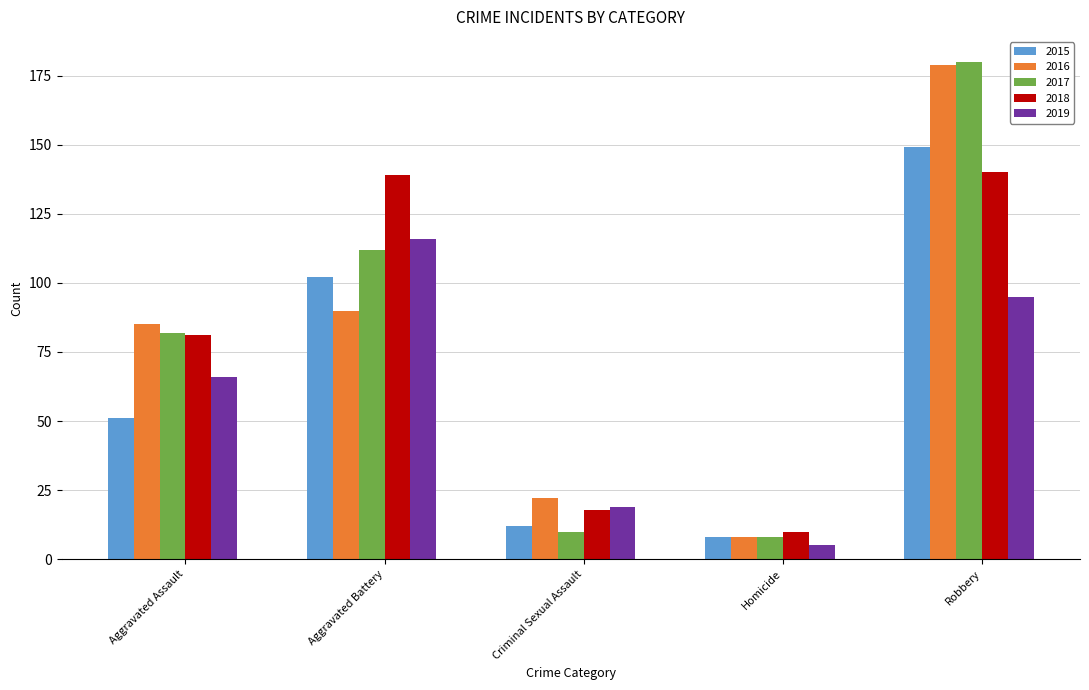

At which label is 2019 closest to 60?

Aggravated Assault